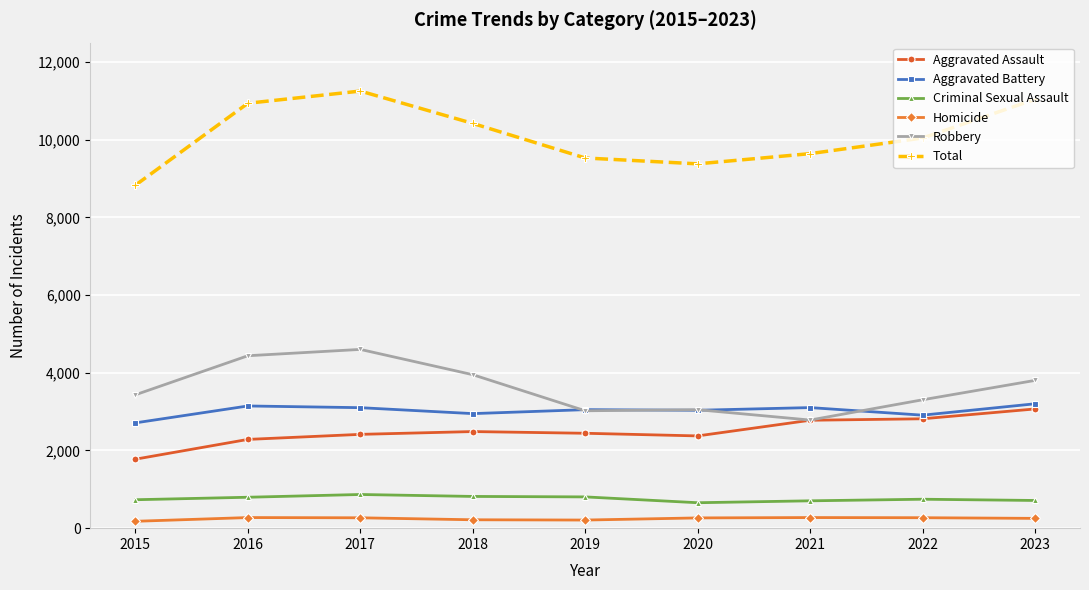

What is the total value across all series at 2021?

19284